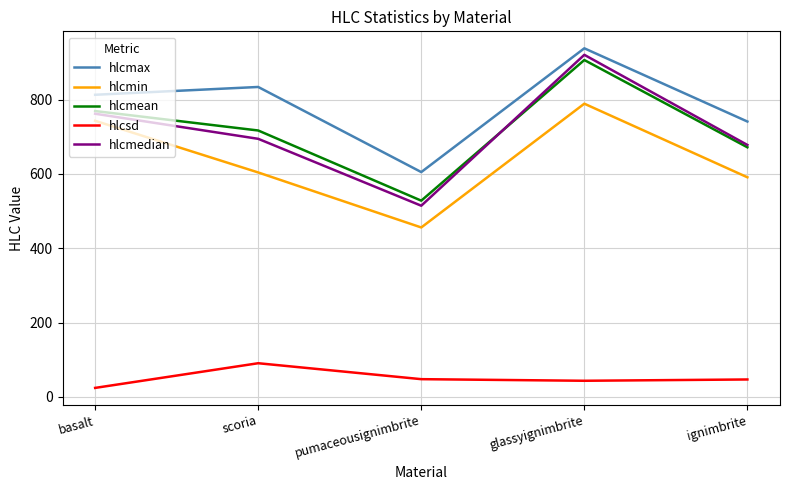

What is the difference between the highest and lowest values at glassyignimbrite?

894.5